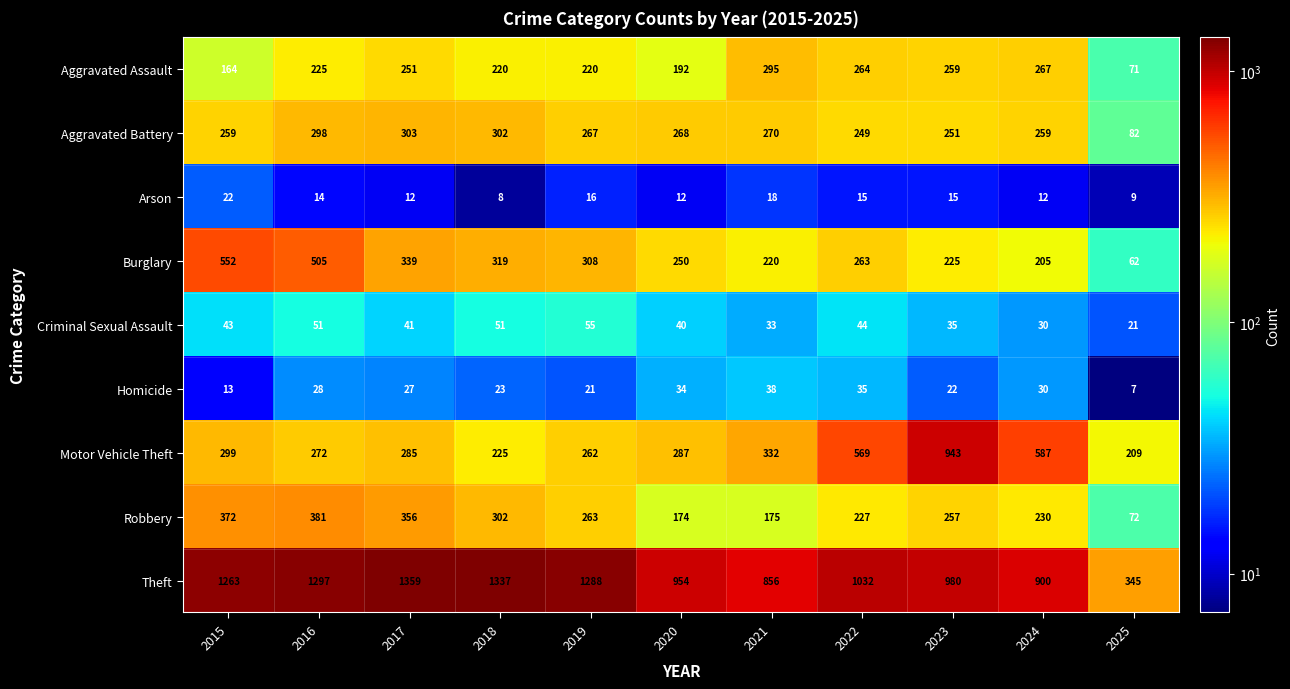

What is the difference between the second highest and minimum values in the Aggravated Battery series?

220